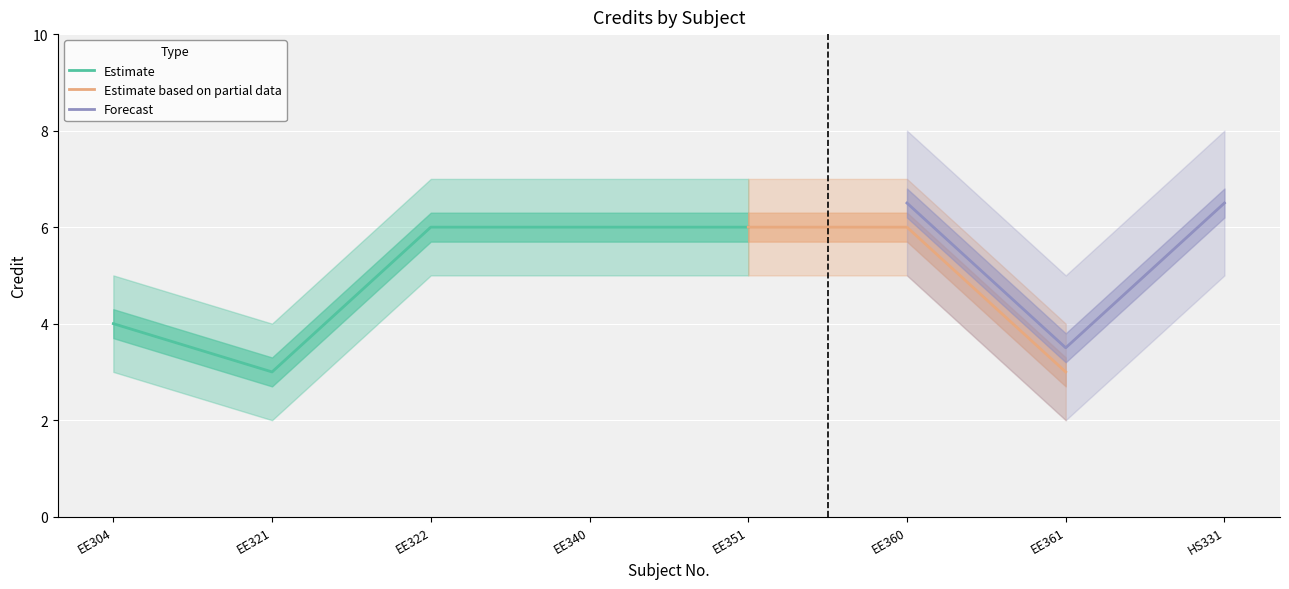

How many categories are shown in the chart?

8